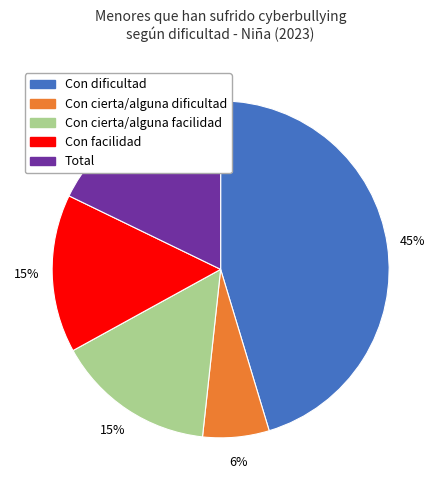

Which category has the smallest portion of the pie?

Con cierta/alguna dificultad